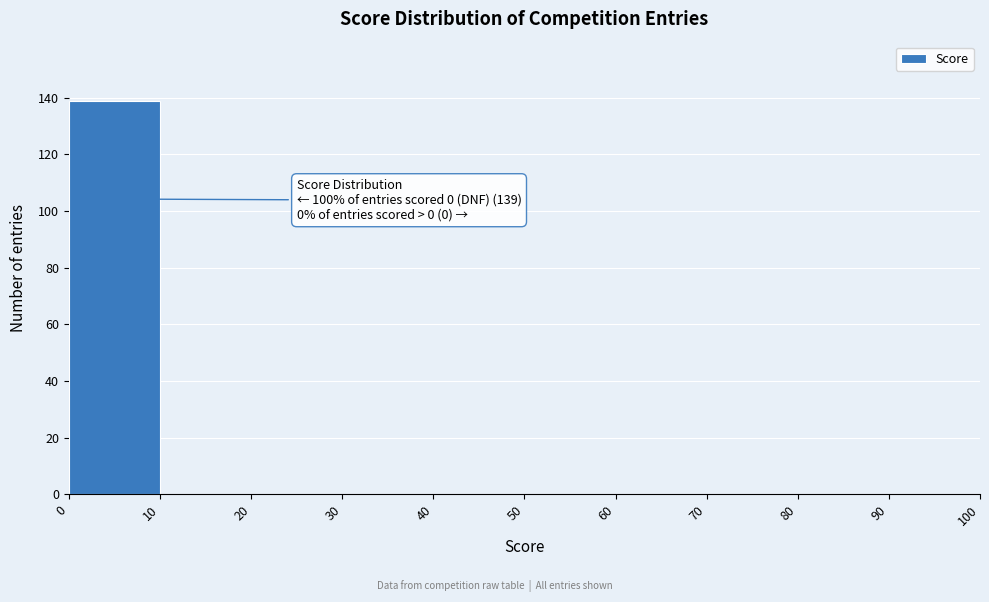

Over which range of the x-axis is the bar tallest?

0 to 10